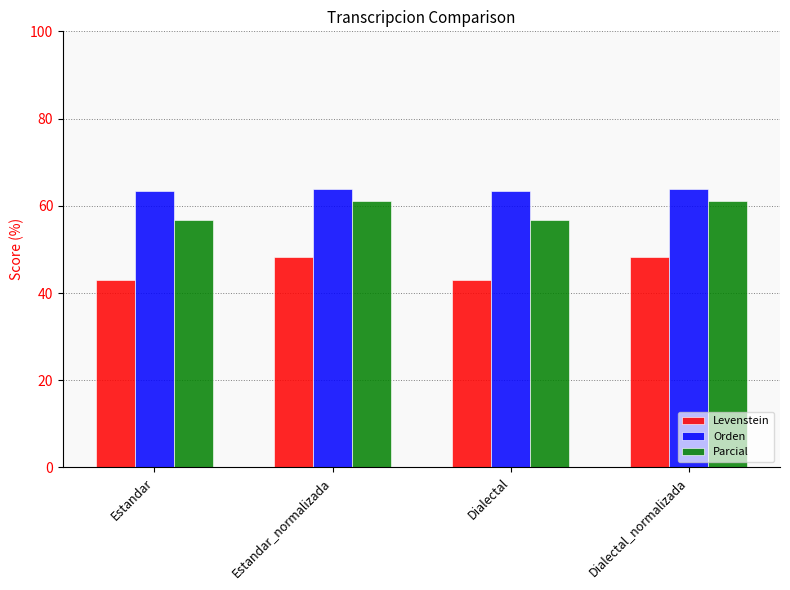

How many bars are there in each group?

3